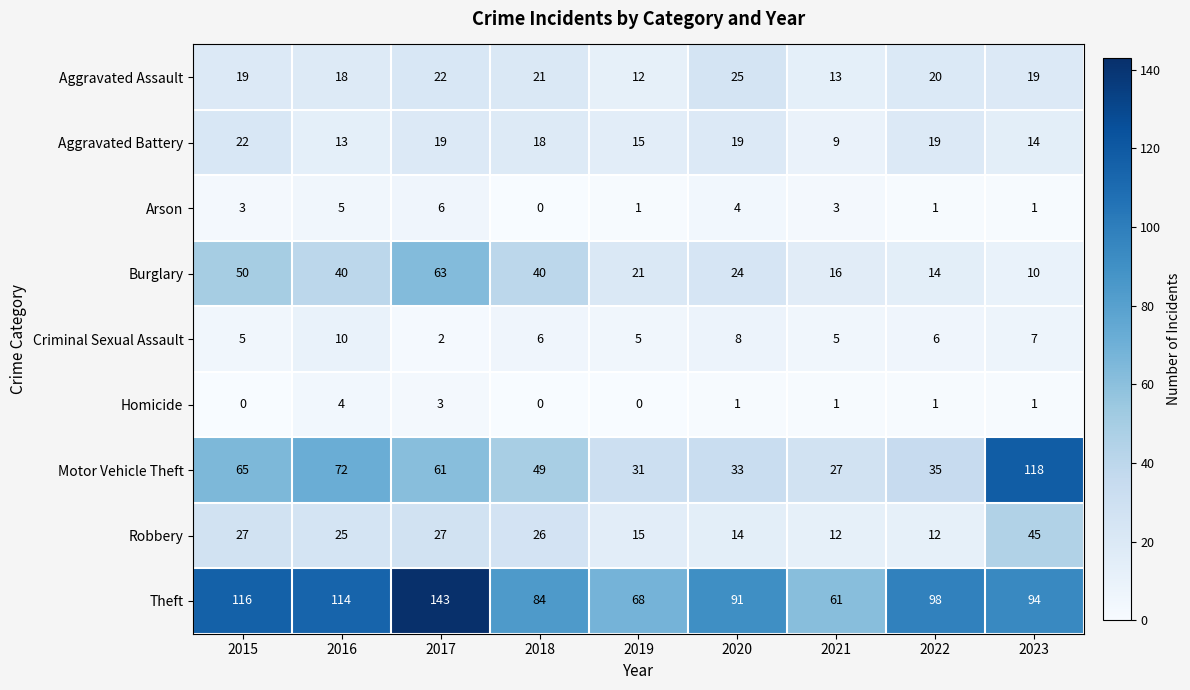

At which category is the sum across all series the highest?

2017